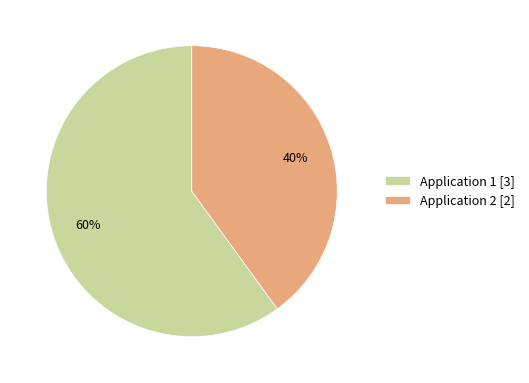

What is the ratio of the value at Application 2 [2] to the value at Application 1 [3]?

0.7